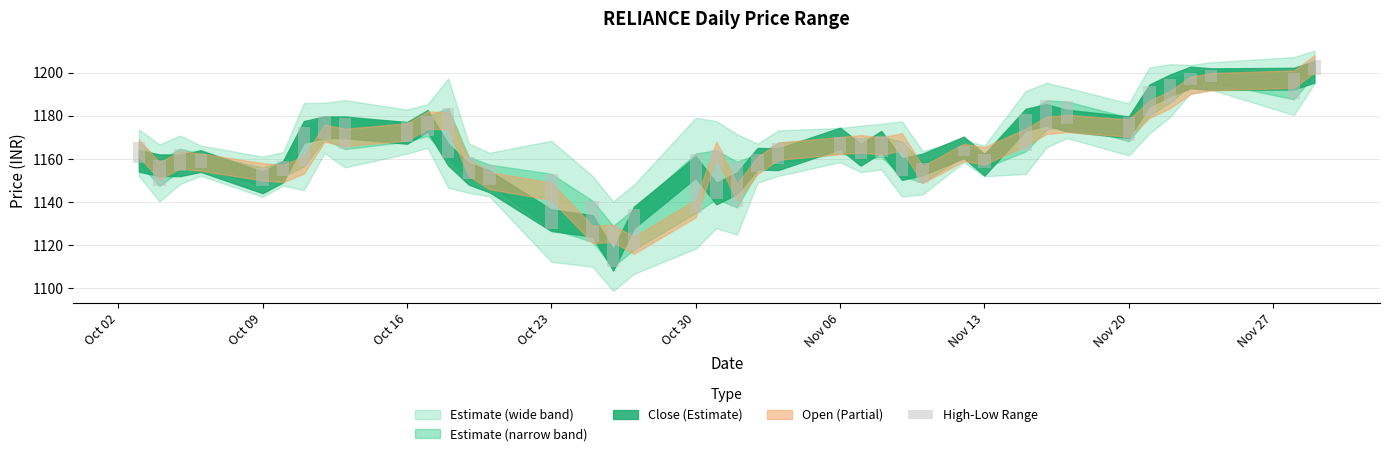

What is the difference between the maximum and second lowest values?

21.8